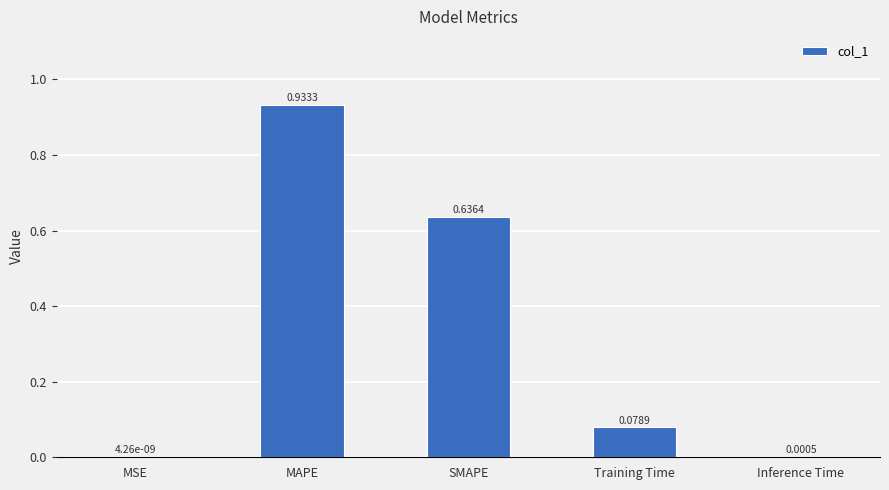

Are the bars horizontal?

No